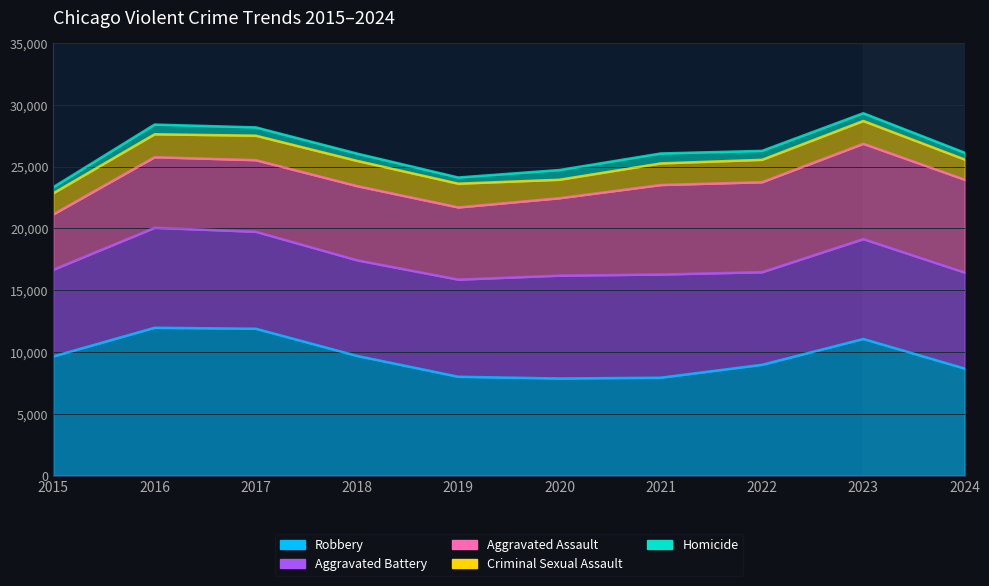

At 2024, list the series in order from largest to smallest.

Robbery, Aggravated Battery, Aggravated Assault, Criminal Sexual Assault, Homicide